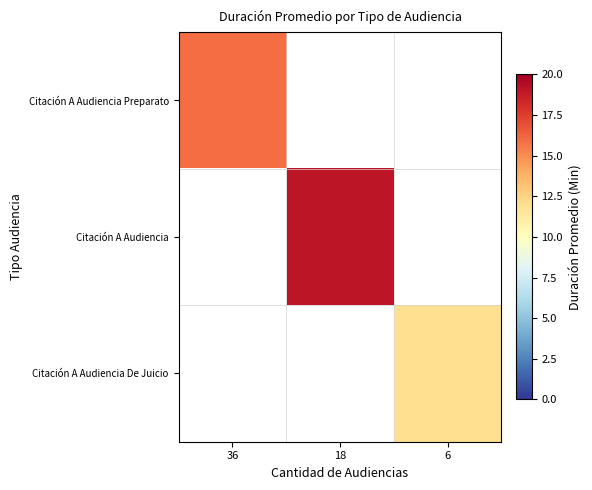

Count the number of data series in this chart.

3